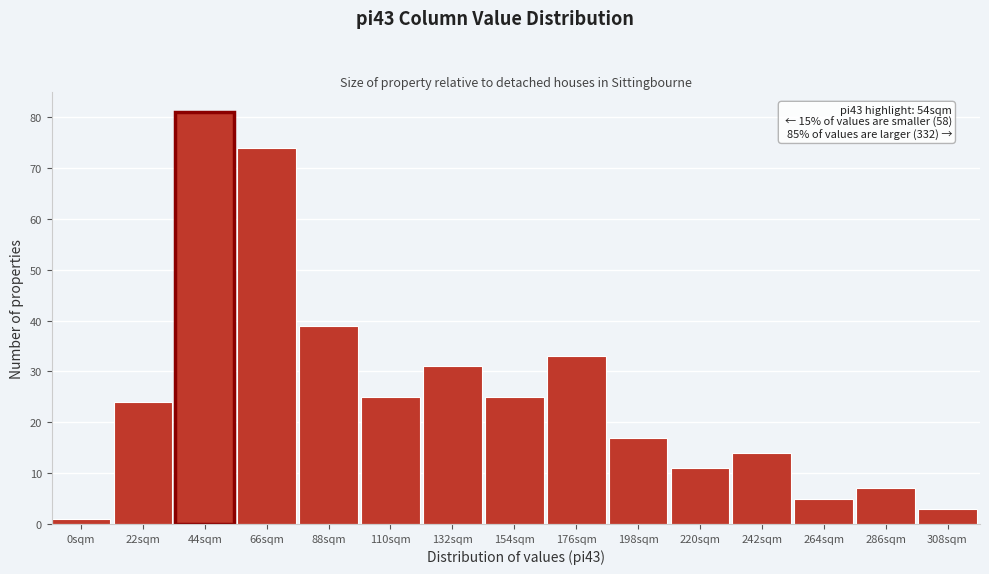

Reading right to left, list all the values displayed in this chart.

3	7	5	14	11	17	33	25	31	25	39	74	81	24	1